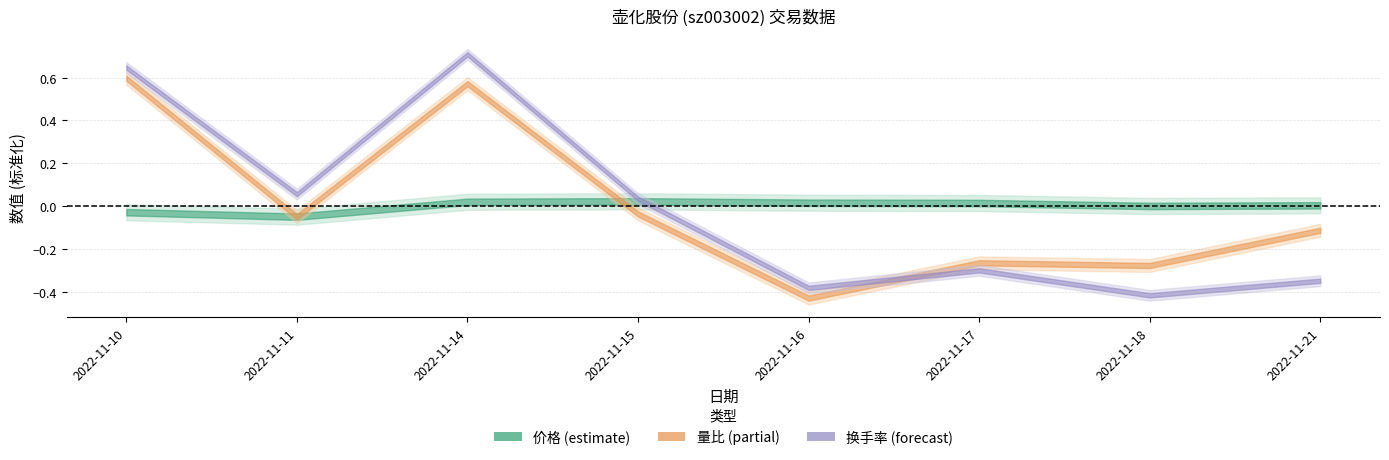

True or false: 换手率 has more than 0 points higher than both neighbors.

True